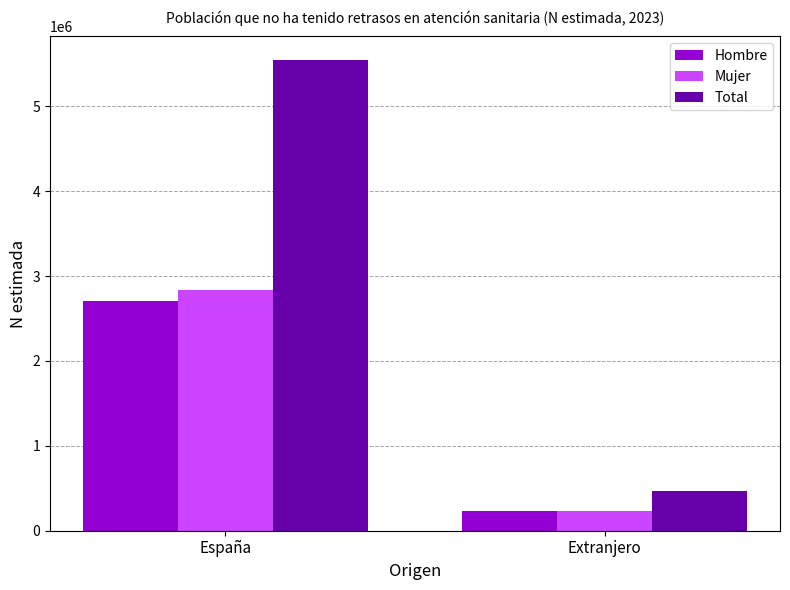

Which series has the largest total across all categories?

Total